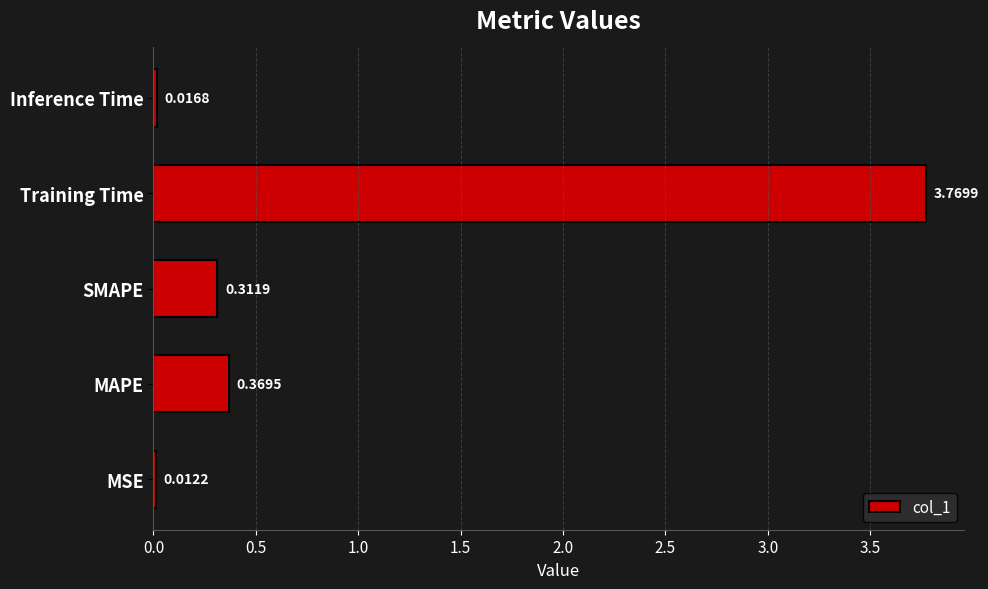

What is the sum of all values?

4.5